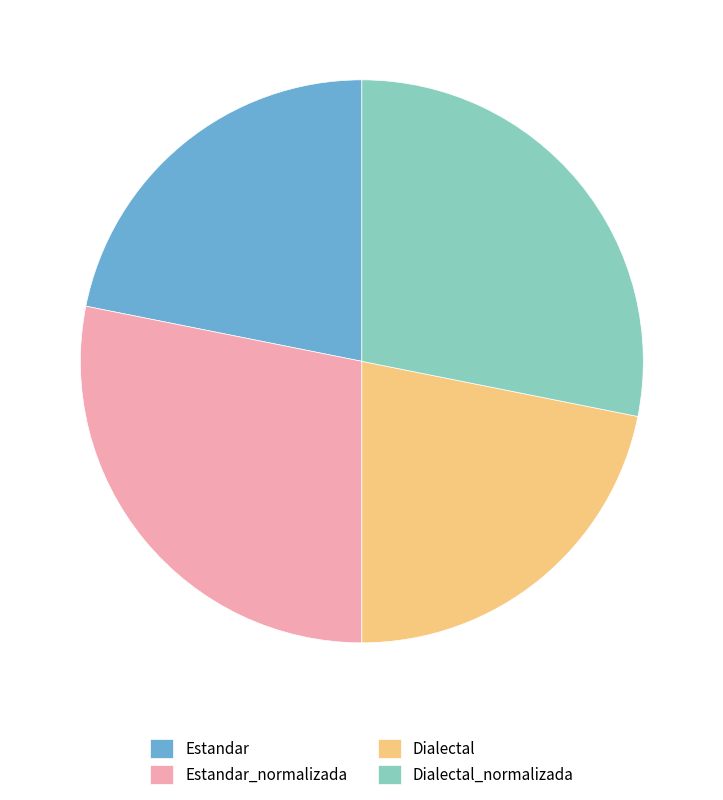

Does Dialectal represent more than half of the total?

No